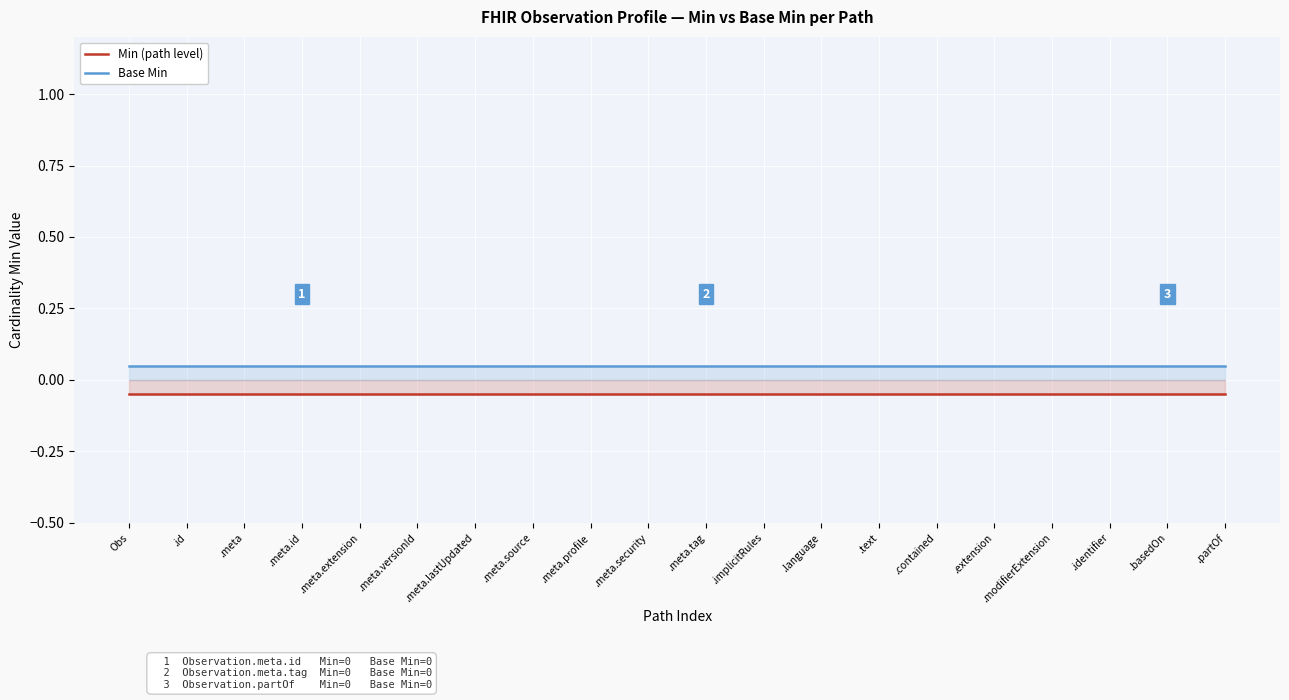

Reading left to right, extract all data points from this chart.

Min (path level): Obs=-0.1	.id=-0.1	.meta=-0.1	.meta.id=-0.1	.meta.extension=-0.1	.meta.versionId=-0.1	.meta.lastUpdated=-0.1	.meta.source=-0.1	.meta.profile=-0.1	.meta.security=-0.1	.meta.tag=-0.1	.implicitRules=-0.1	.language=-0.1	.text=-0.1	.contained=-0.1	.extension=-0.1	.modifierExtension=-0.1	.identifier=-0.1	.basedOn=-0.1	.partOf=-0.1
Base Min: Obs=0.1	.id=0.1	.meta=0.1	.meta.id=0.1	.meta.extension=0.1	.meta.versionId=0.1	.meta.lastUpdated=0.1	.meta.source=0.1	.meta.profile=0.1	.meta.security=0.1	.meta.tag=0.1	.implicitRules=0.1	.language=0.1	.text=0.1	.contained=0.1	.extension=0.1	.modifierExtension=0.1	.identifier=0.1	.basedOn=0.1	.partOf=0.1